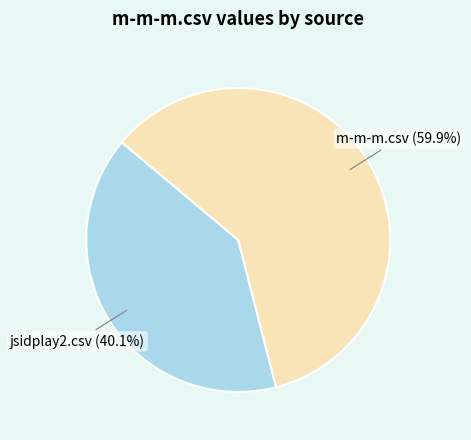

Which slice represents more than half of the pie?

m-m-m.csv